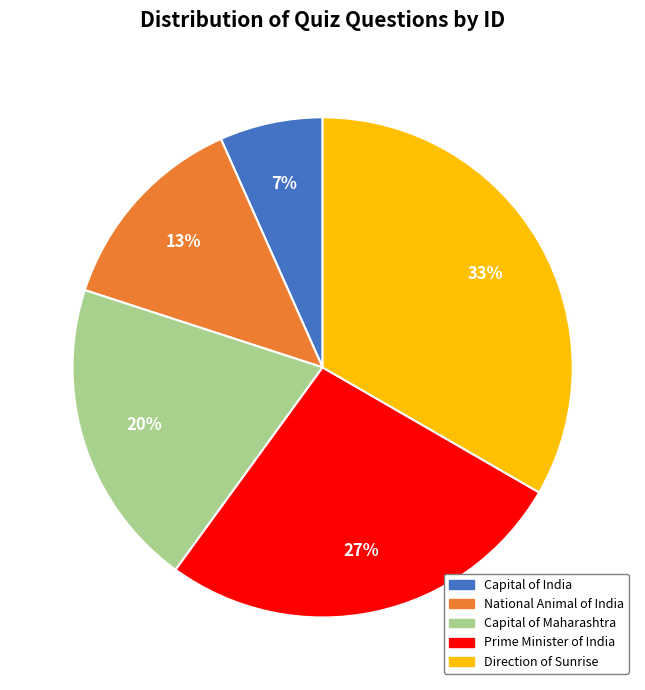

Between Prime Minister of India and National Animal of India, which is larger?

Prime Minister of India